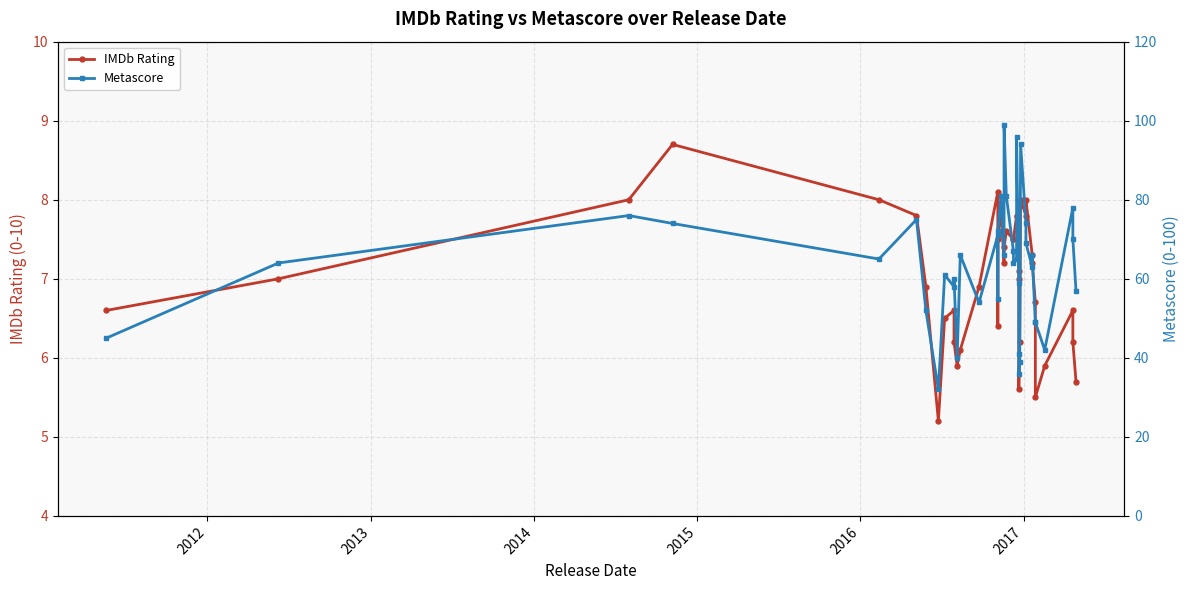

True or false: IMDb Rating and Metascore cross at least once.

False